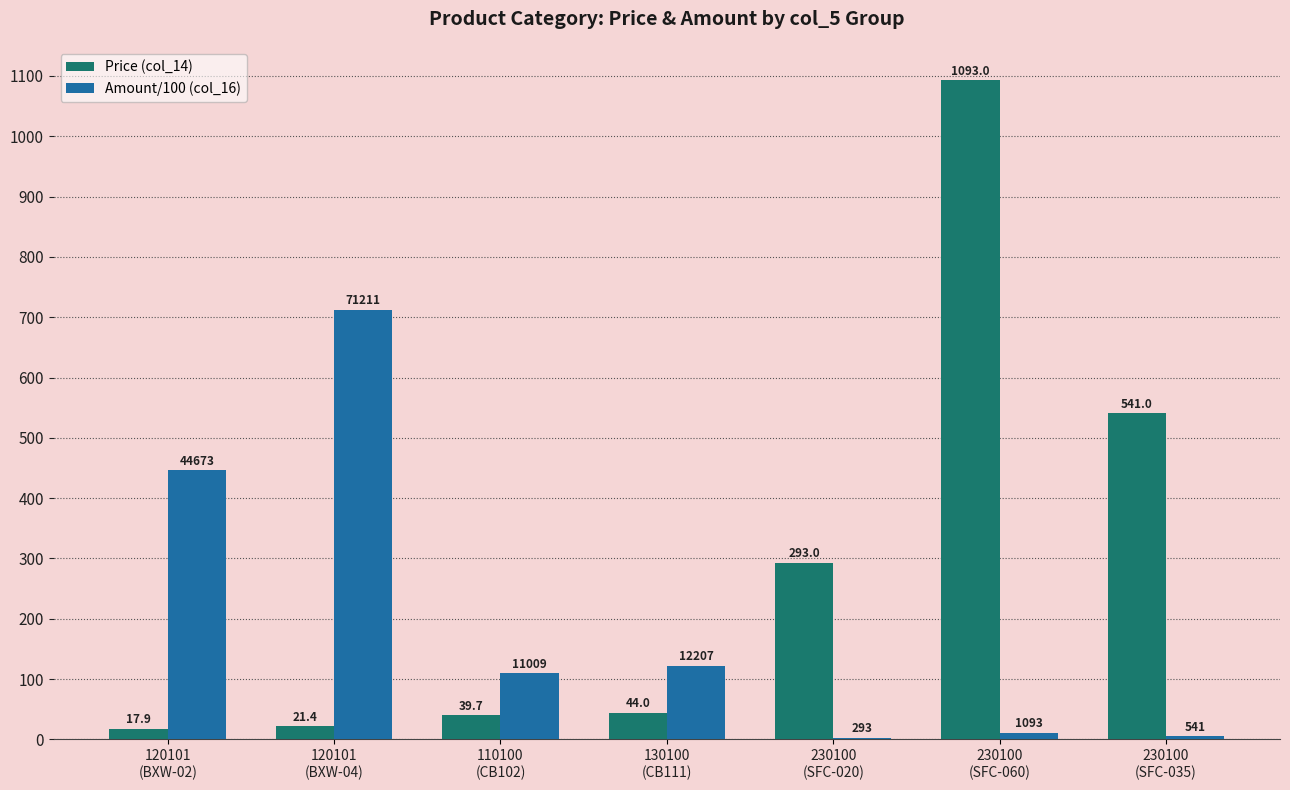

Is it true that Amount/100 (col_16) equals 10.9 at 230100
(SFC-060)?

True